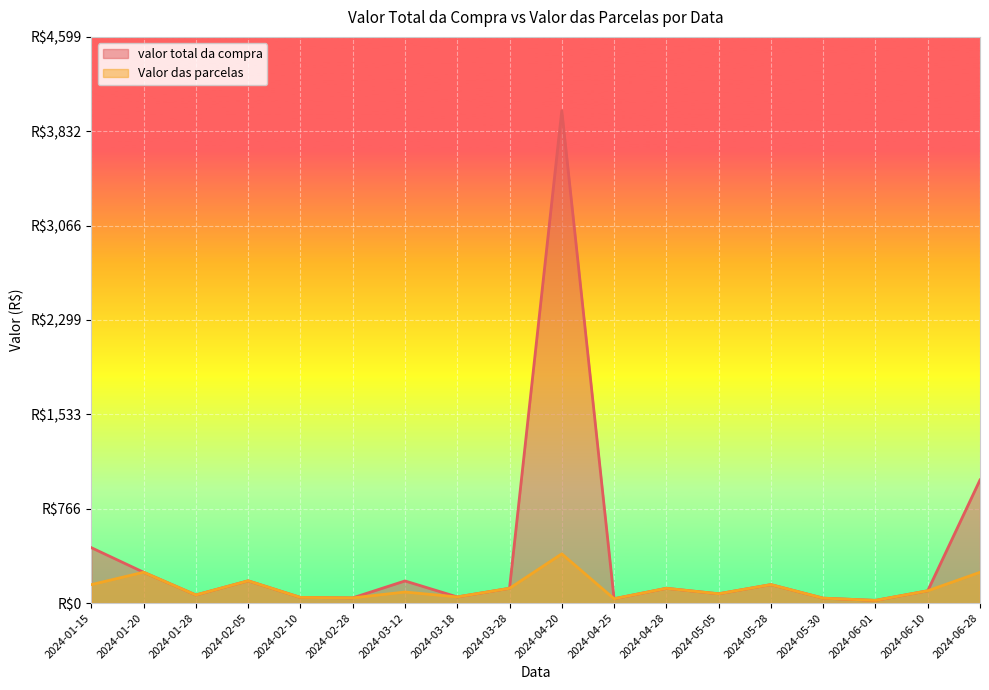

What are all the series names shown in the legend?

valor total da compra, Valor das parcelas